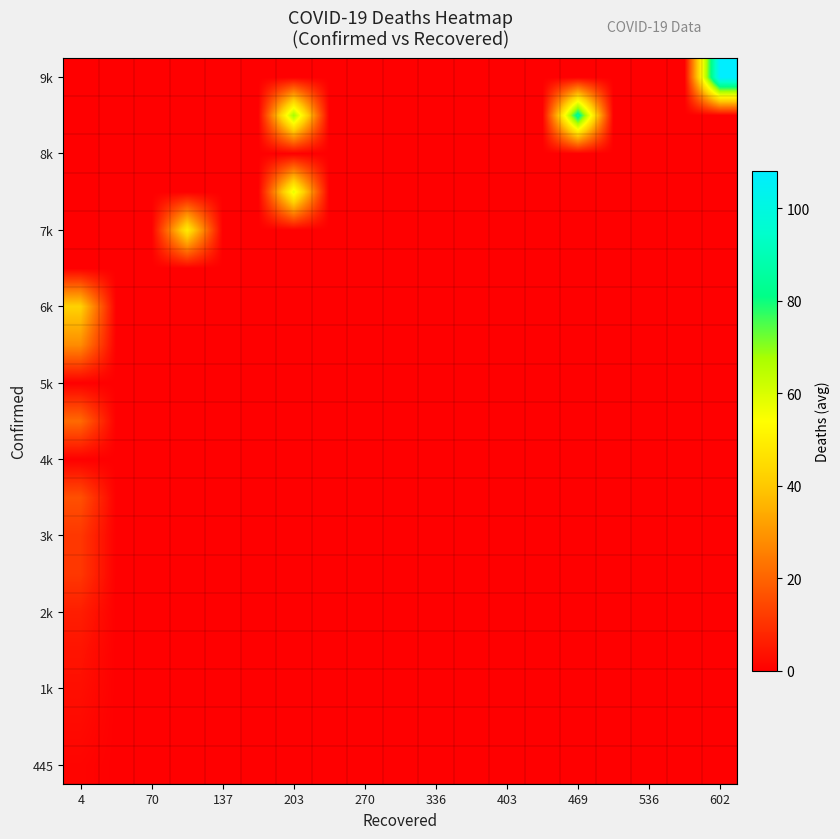

How many series are shown in this chart?

19